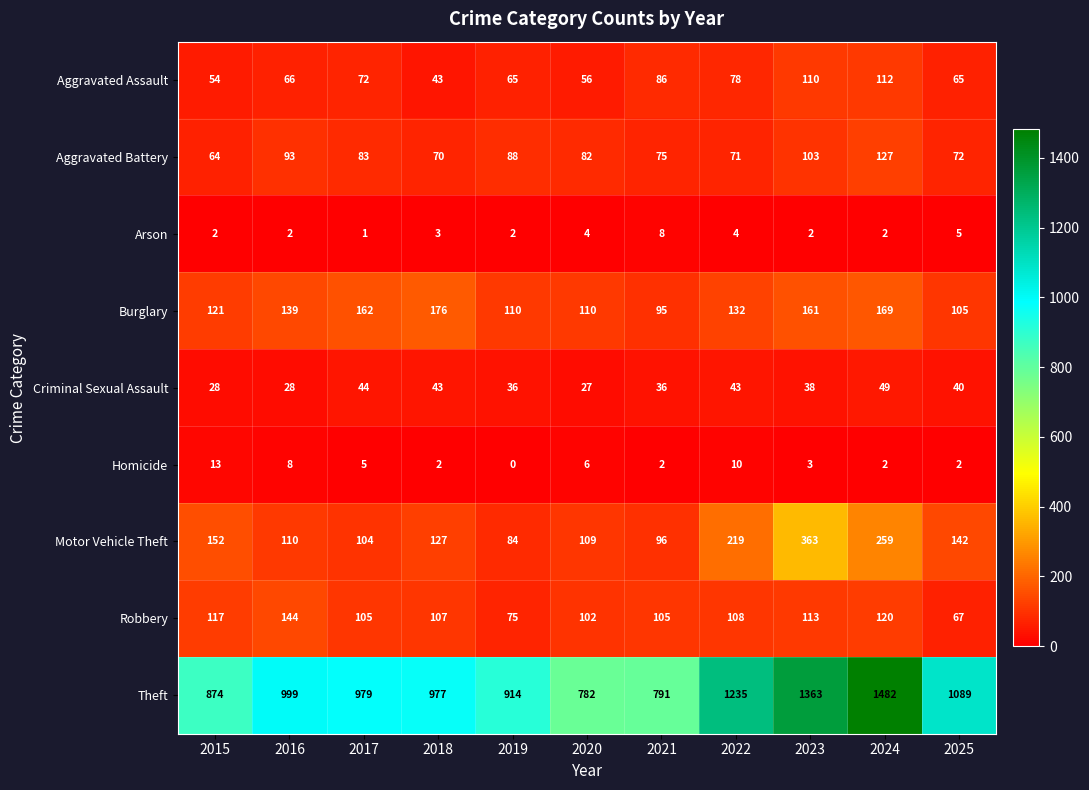

At which label does Aggravated Battery reach its peak?

2024